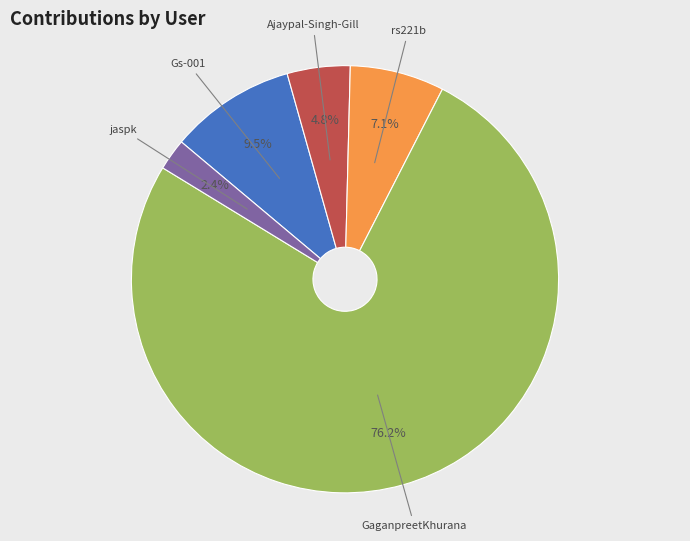

Does any single category account for the majority?

Yes